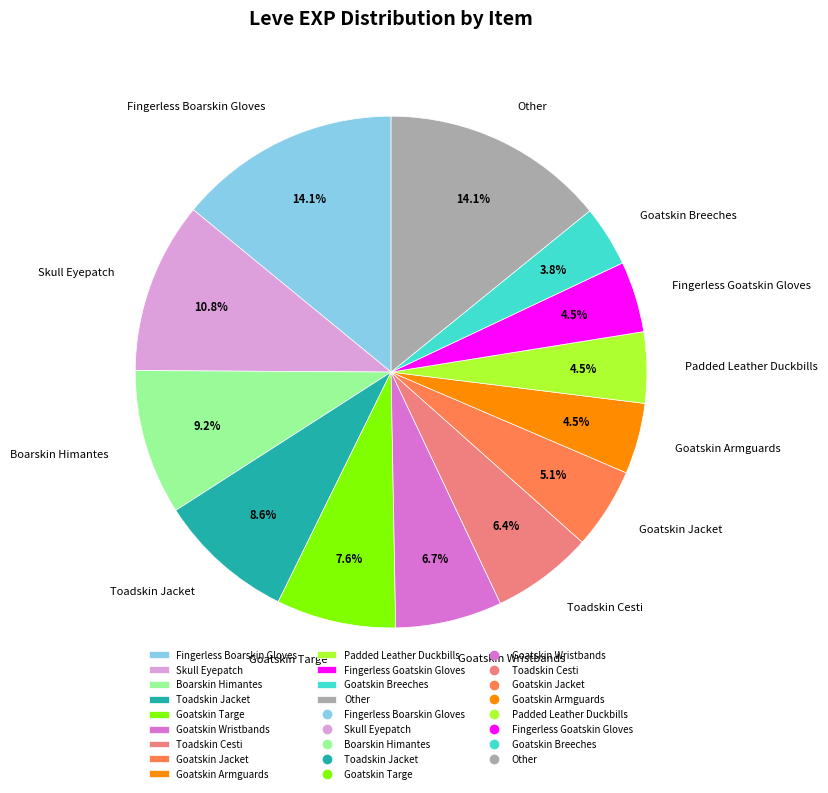

To the nearest percent, what is the average slice percentage?

8%